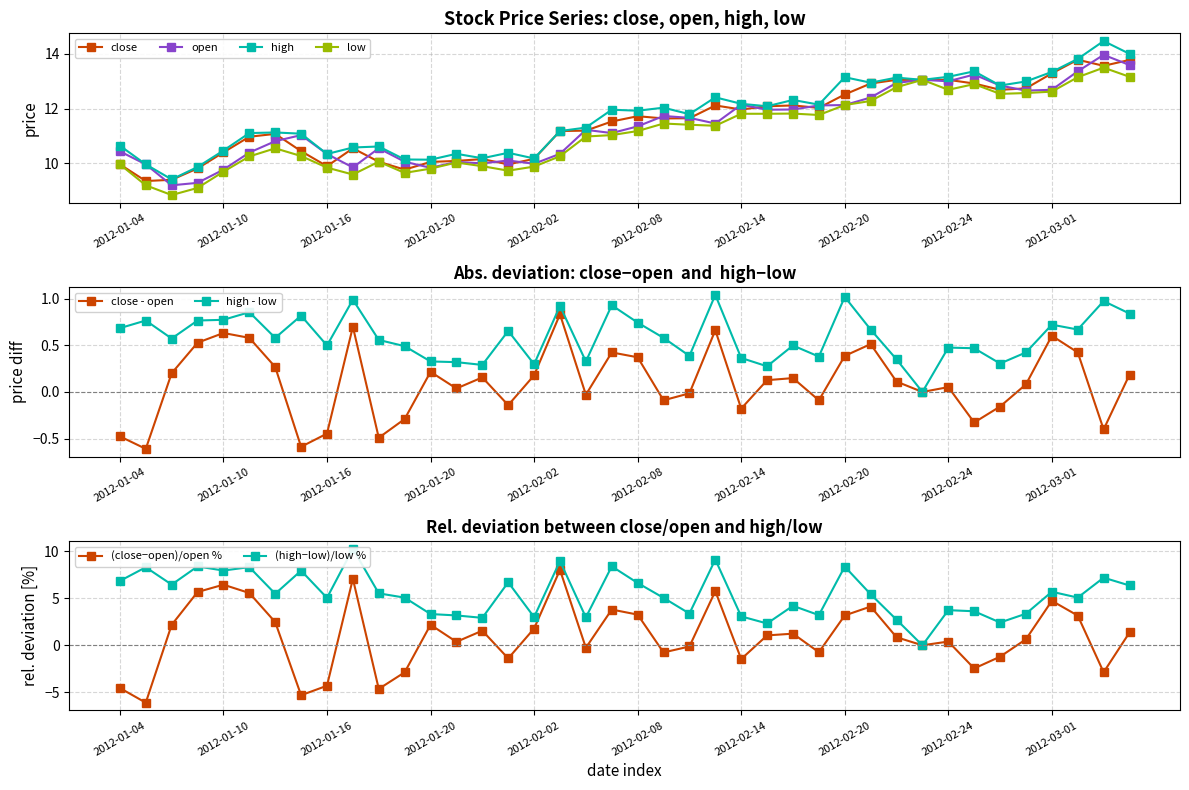

Between 2012-02-07 and 2012-02-15, which series saw the biggest shift?

open